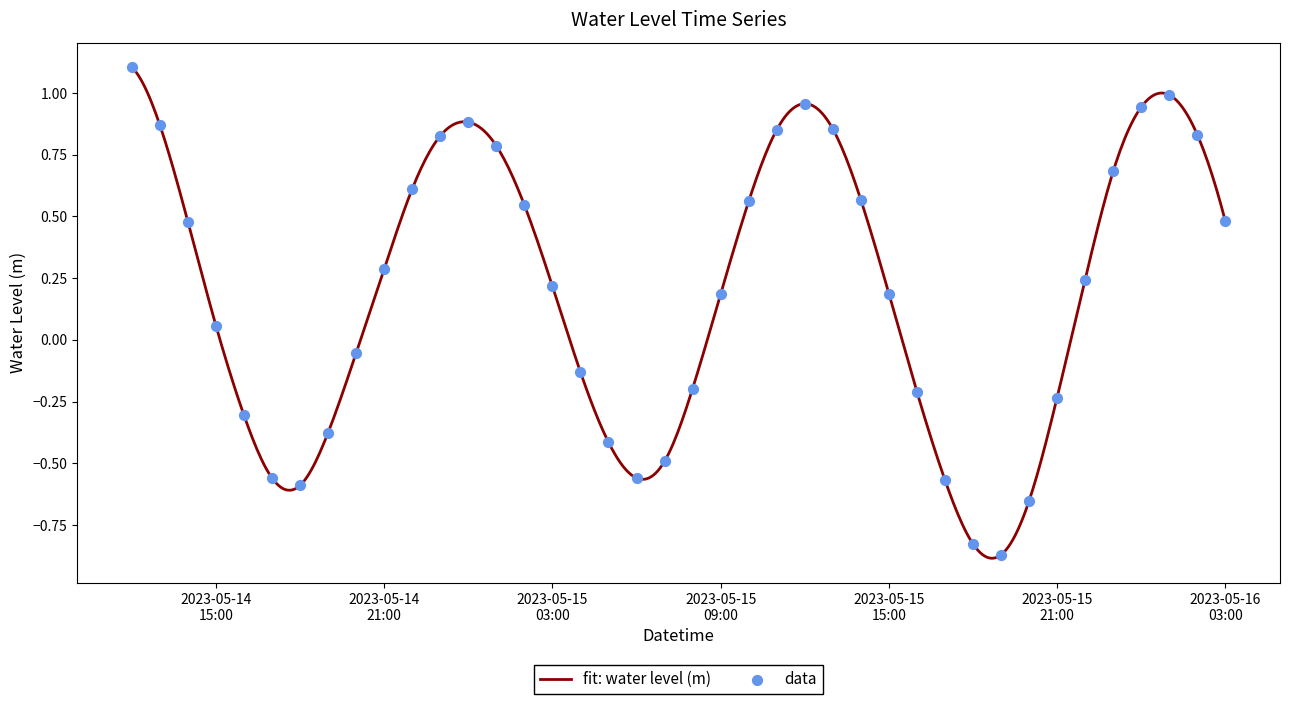

What is the change in value from 2023-05-15 17:00:00 to 2023-05-15 19:00:00?

-0.3